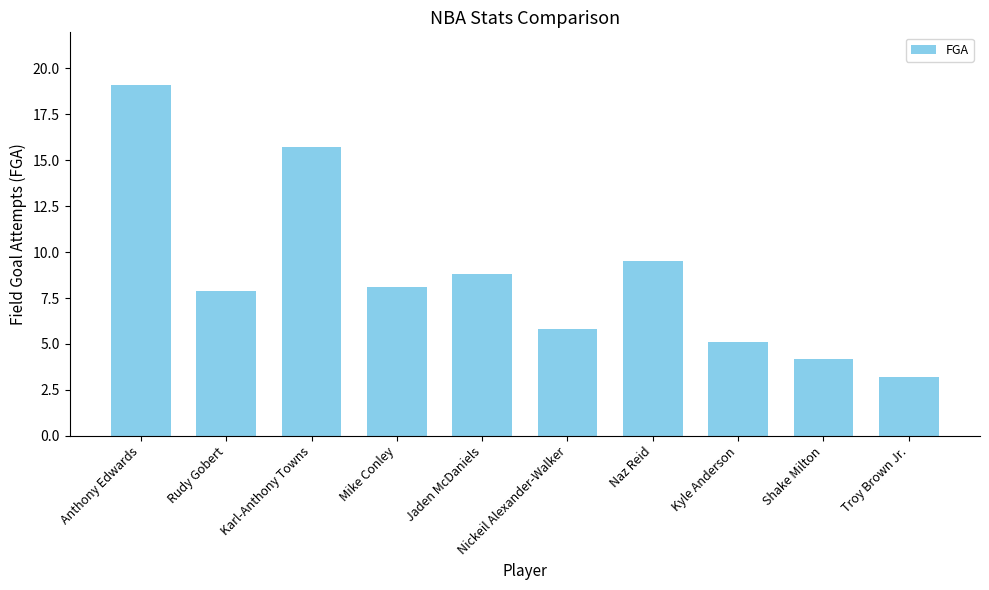

What is the difference between the maximum and second lowest values?

14.9